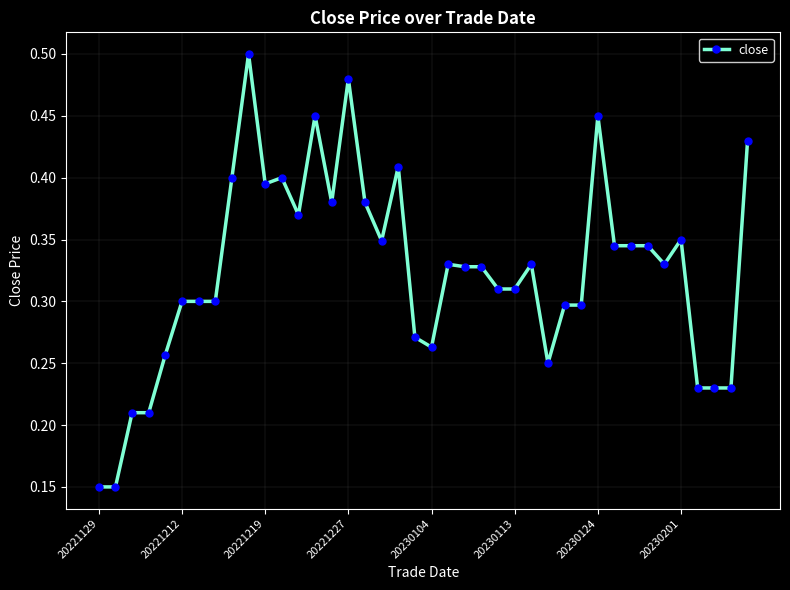

Count the values in the range 0 to 1.

40